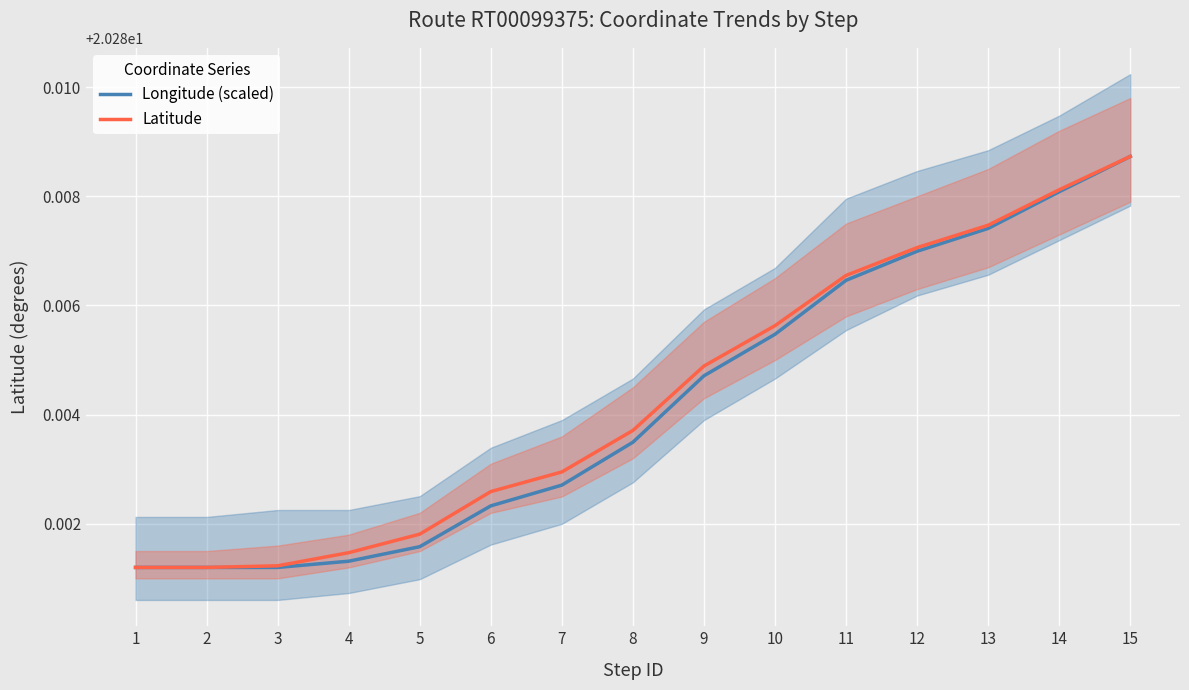

Reading right to left, extract all data points from this chart.

Longitude (scaled): 20.3	20.3	20.3	20.3	20.3	20.3	20.3	20.3	20.3	20.3	20.3	20.3	20.3	20.3	20.3
Latitude: 20.3	20.3	20.3	20.3	20.3	20.3	20.3	20.3	20.3	20.3	20.3	20.3	20.3	20.3	20.3